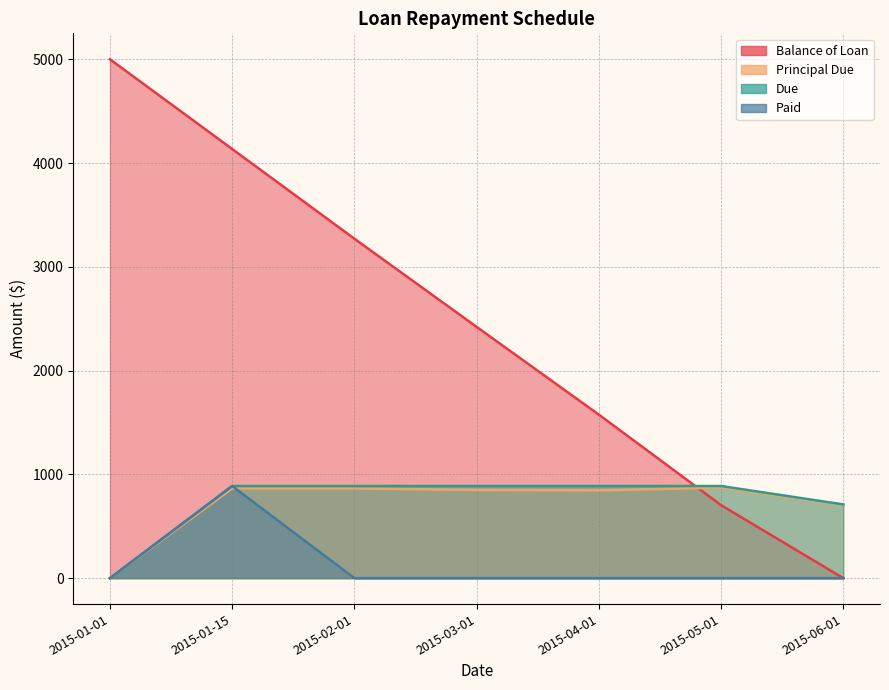

What are all the series names shown in the legend?

Balance of Loan, Principal Due, Due, Paid